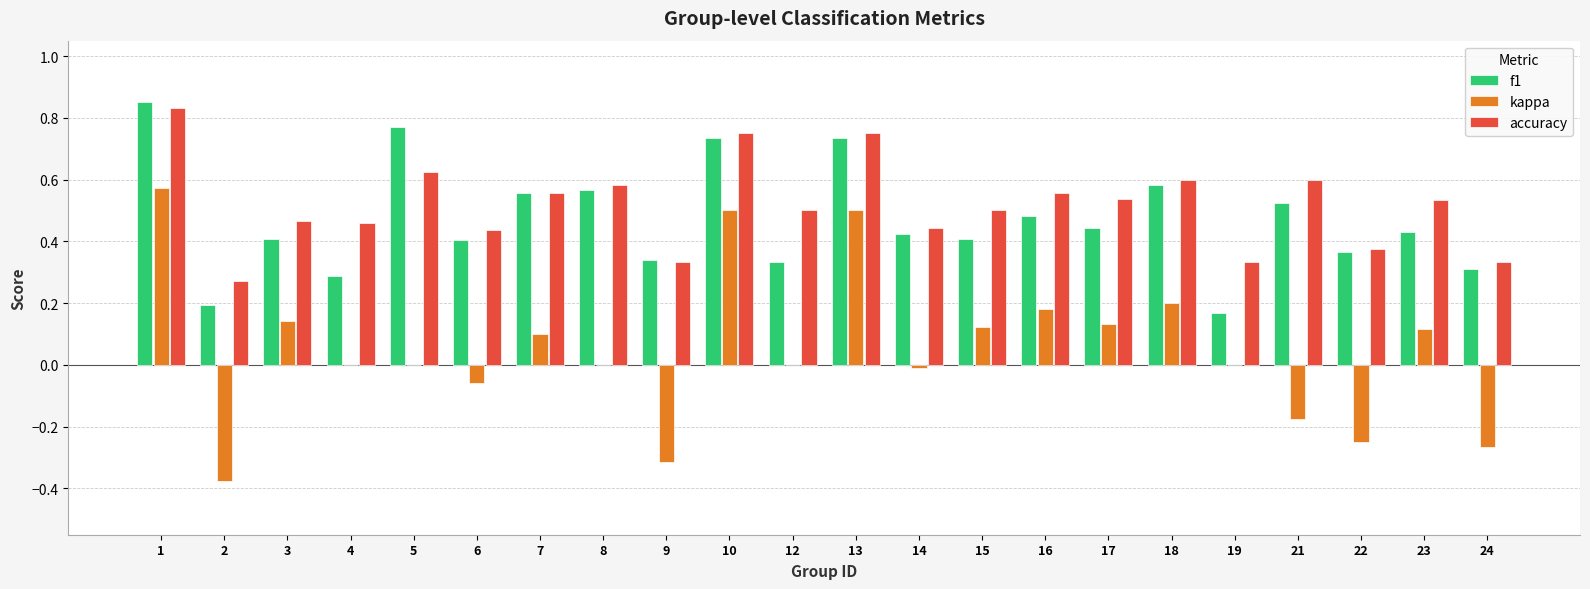

What is the sum of the accuracy values at 17 and 8?

1.1